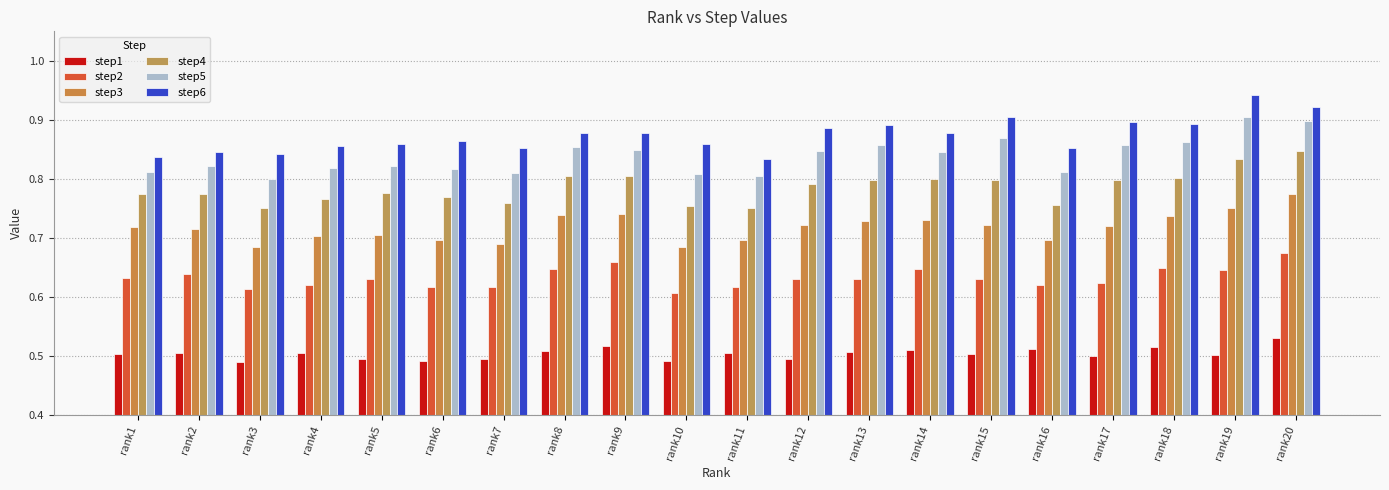

At which category does the chart reach its minimum across all series?

rank3